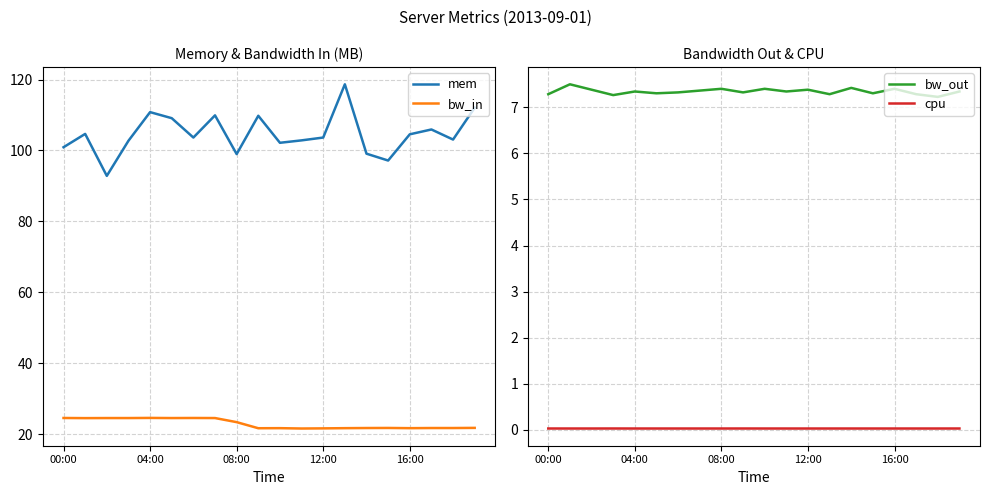

Is it true that mem equals 148.1 at 00:00?

False